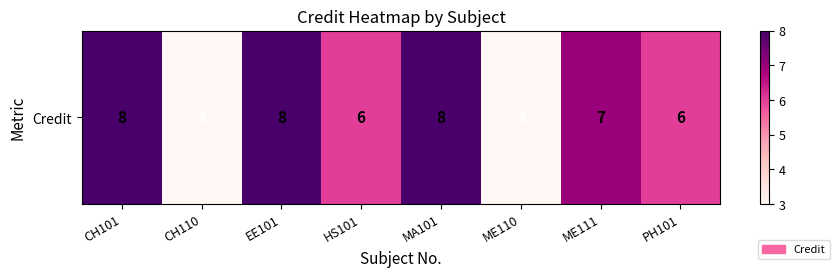

List the labels in order of value, largest first.

CH101, EE101, MA101, ME111, HS101, PH101, CH110, ME110